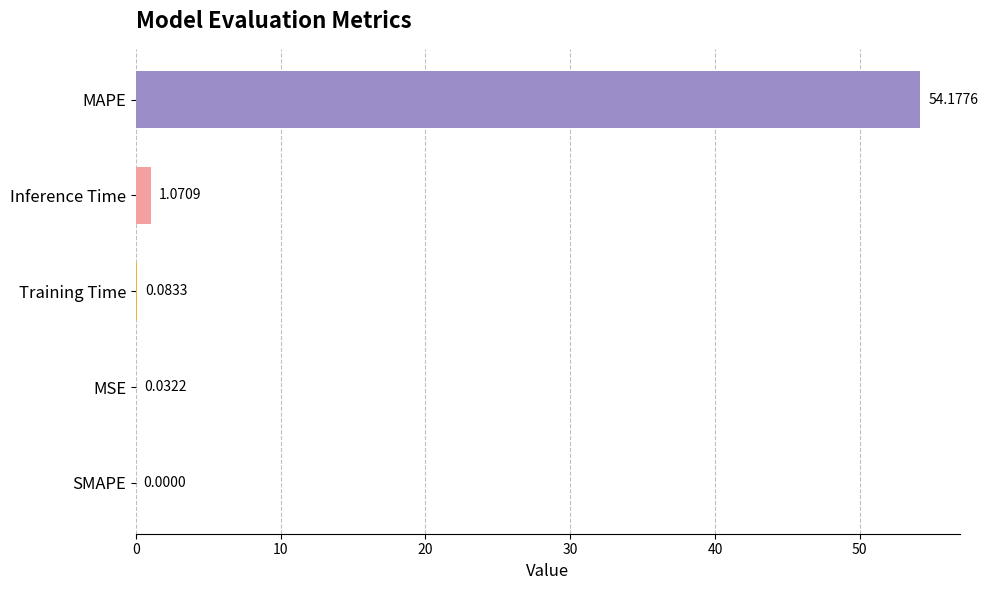

How many values are above zero?

4